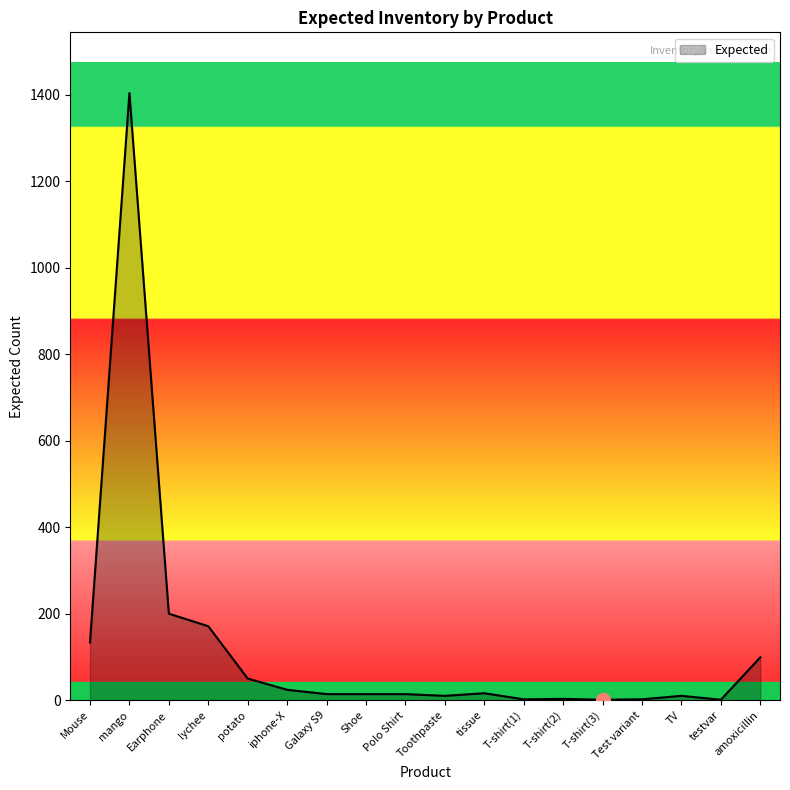

True or false: the data shows 1404.0 at mango.

True